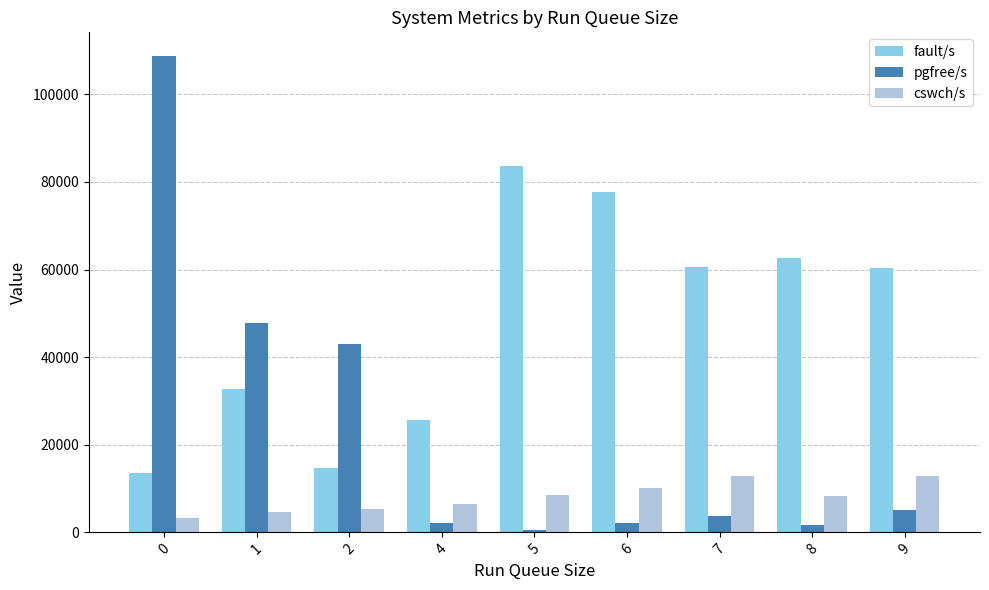

Is the value of cswch/s at 0 greater than the value of pgfree/s at 8?

Yes